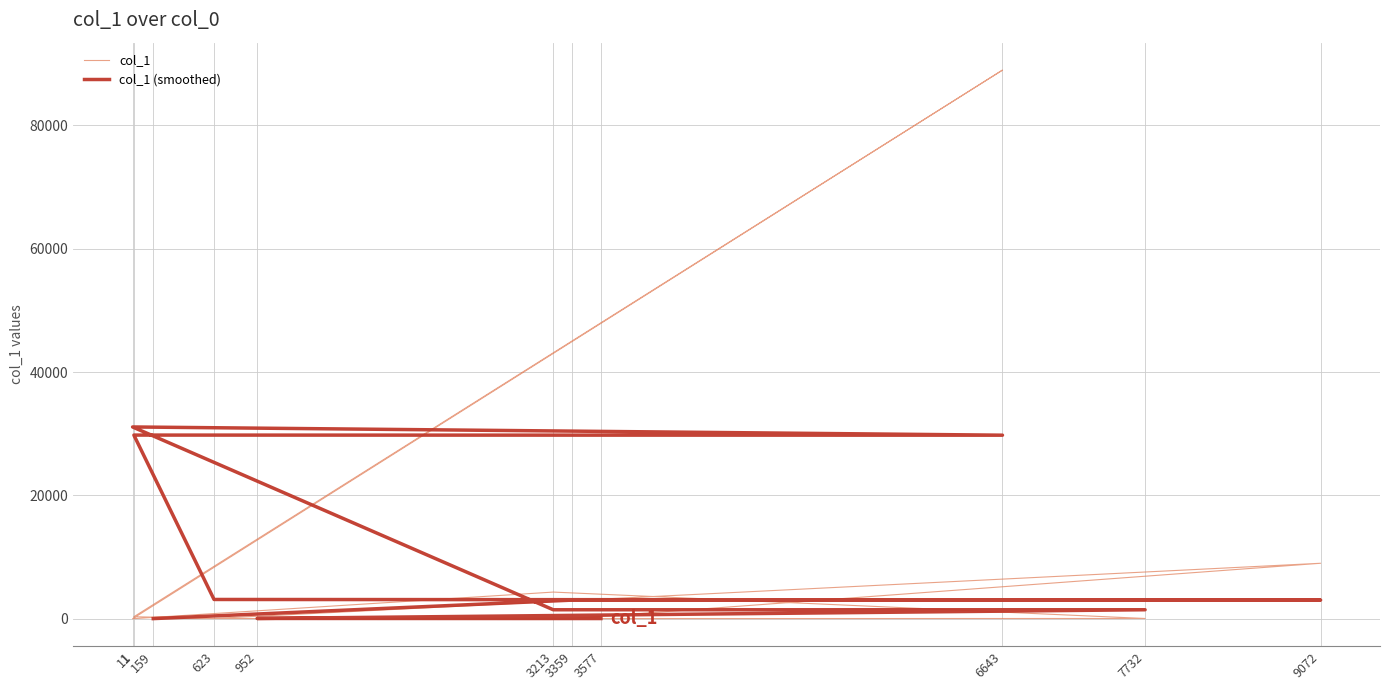

Does the chart have visible grid lines?

Yes